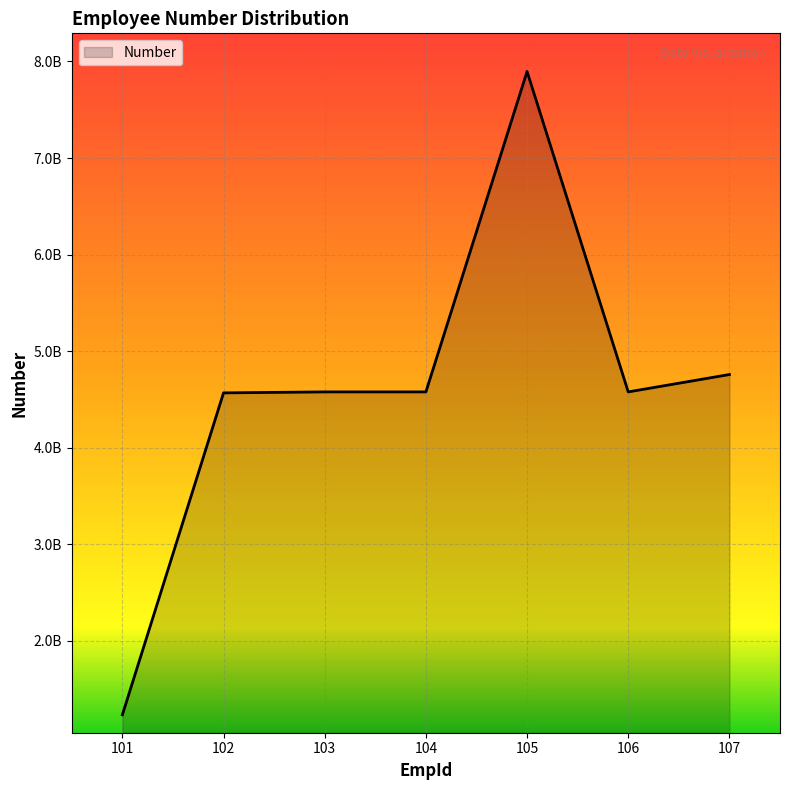

Does the chart display data point markers on the line(s)?

No